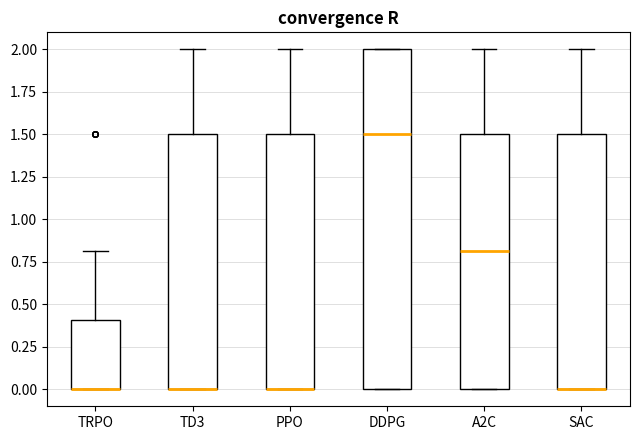

Reading left to right, transcribe this box plot: for each box, give where its median line is, the range the box spans, and where its two whiskers end, as read against the y-axis. The values are not printed on the chart, so give them approximately, as read against the axis.

TRPO: median 0.0 (drawn on the box's lower edge), box 0.0 to 0.4, whiskers 0.0 to 0.8
TD3: median 0.0 (drawn on the box's lower edge), box 0.0 to 1.5, whiskers 0.0 to 2.0
PPO: median 0.0 (drawn on the box's lower edge), box 0.0 to 1.5, whiskers 0.0 to 2.0
DDPG: median 1.5, box 0.0 to 2.0, whiskers 0.0 to 2.0
A2C: median 0.8, box 0.0 to 1.5, whiskers 0.0 to 2.0
SAC: median 0.0 (drawn on the box's lower edge), box 0.0 to 1.5, whiskers 0.0 to 2.0